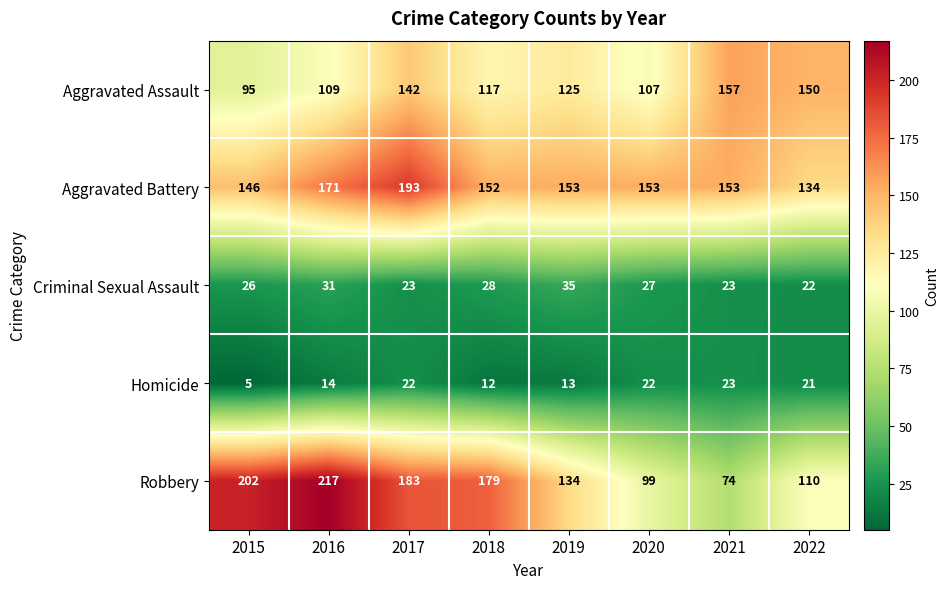

Rank the series by their maximum value, from lowest to highest.

Homicide, Criminal Sexual Assault, Aggravated Assault, Aggravated Battery, Robbery